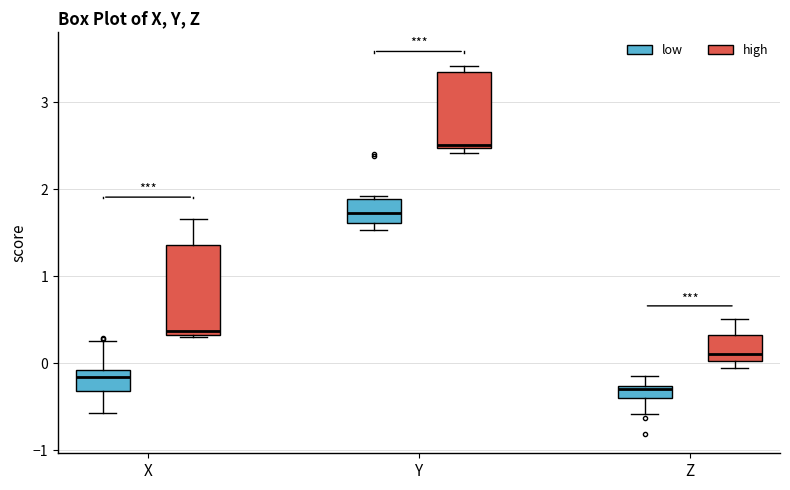

Which box's median line is the lowest?

Z (low)